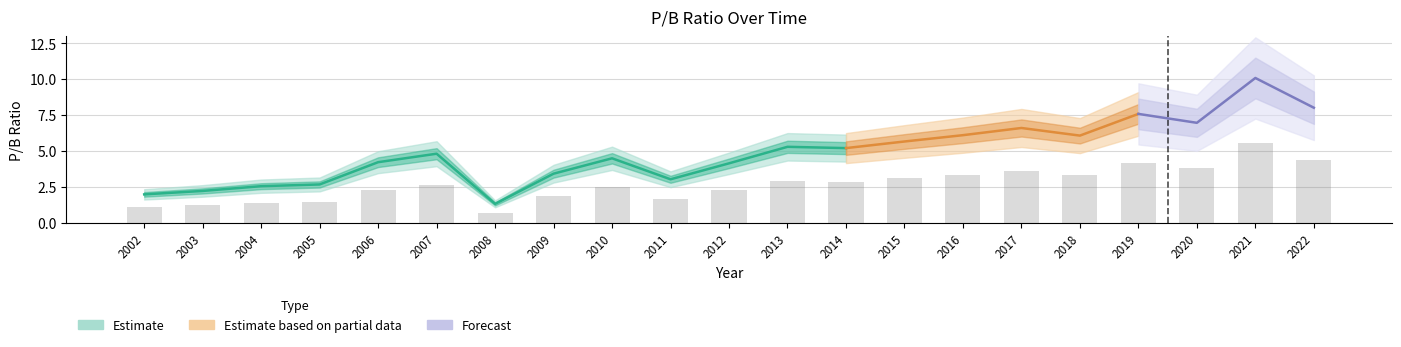

List the labels in order of value, largest first.

2021, 2022, 2019, 2020, 2017, 2016, 2018, 2015, 2013, 2014, 2007, 2010, 2006, 2012, 2009, 2011, 2005, 2004, 2003, 2002, 2008